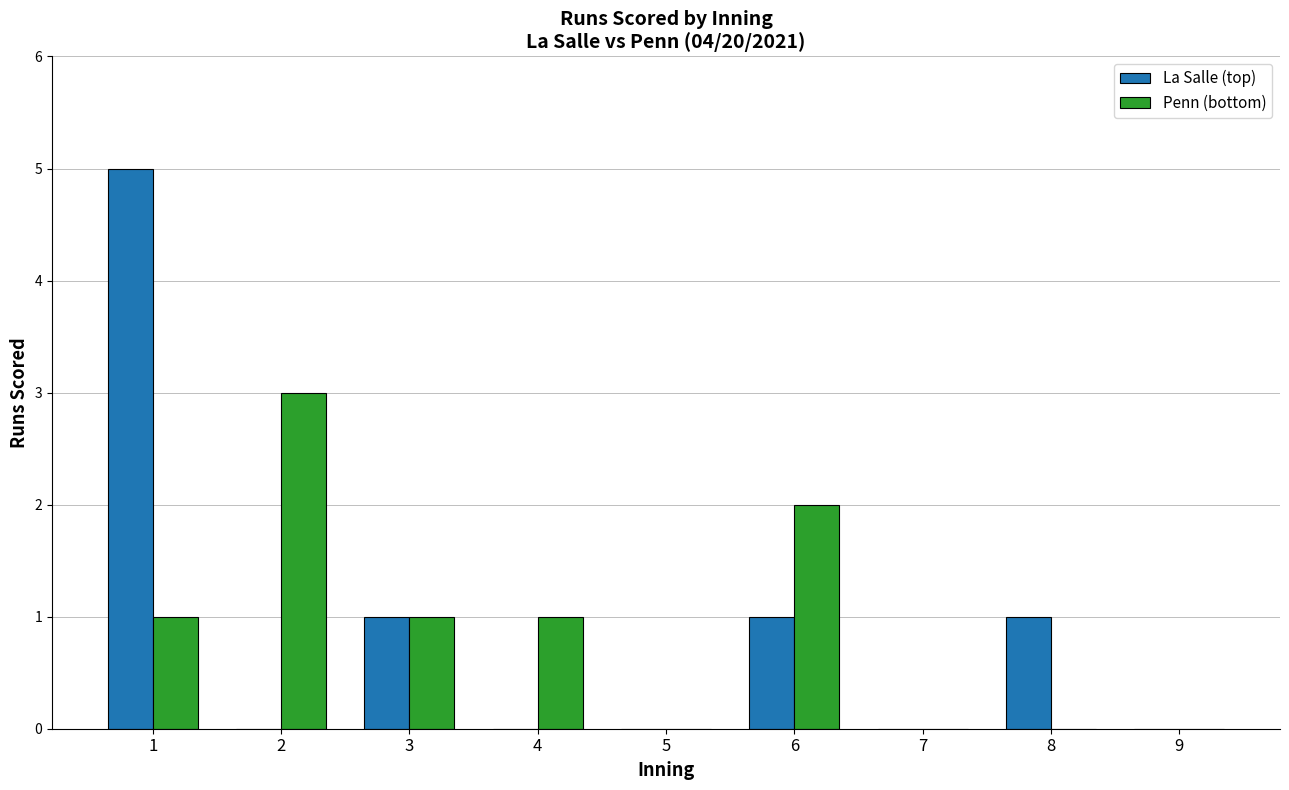

Is the value of Penn (bottom) at 6 greater than the value of La Salle (top) at 6?

Yes